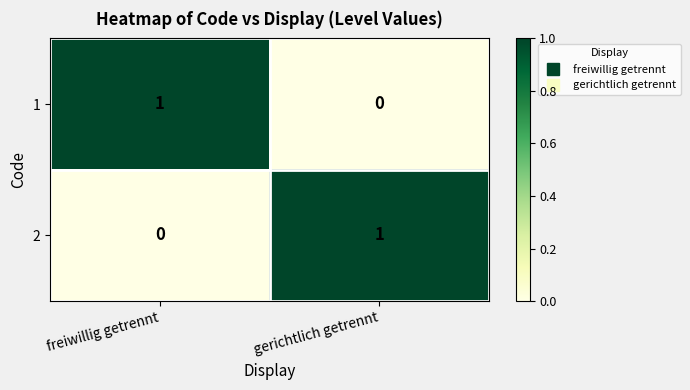

Which category has the highest value in the 2 series?

gerichtlich getrennt